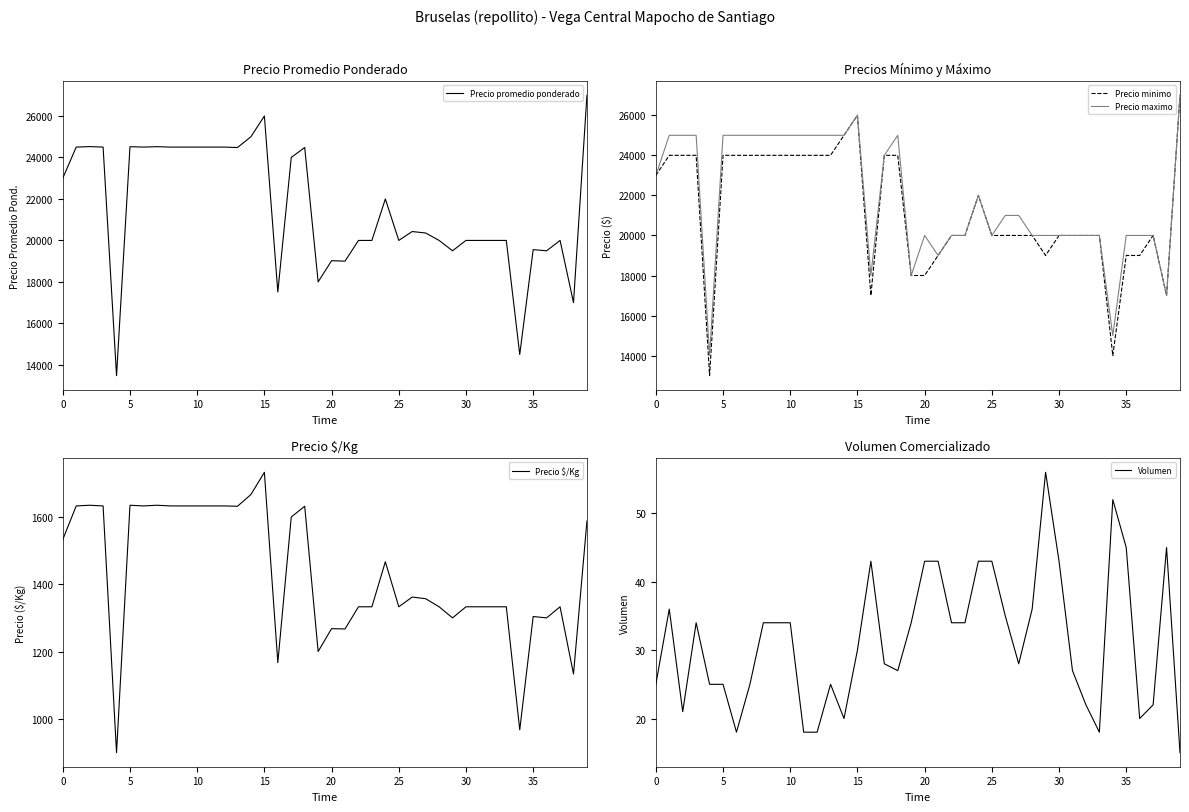

How many series are shown in this chart?

5